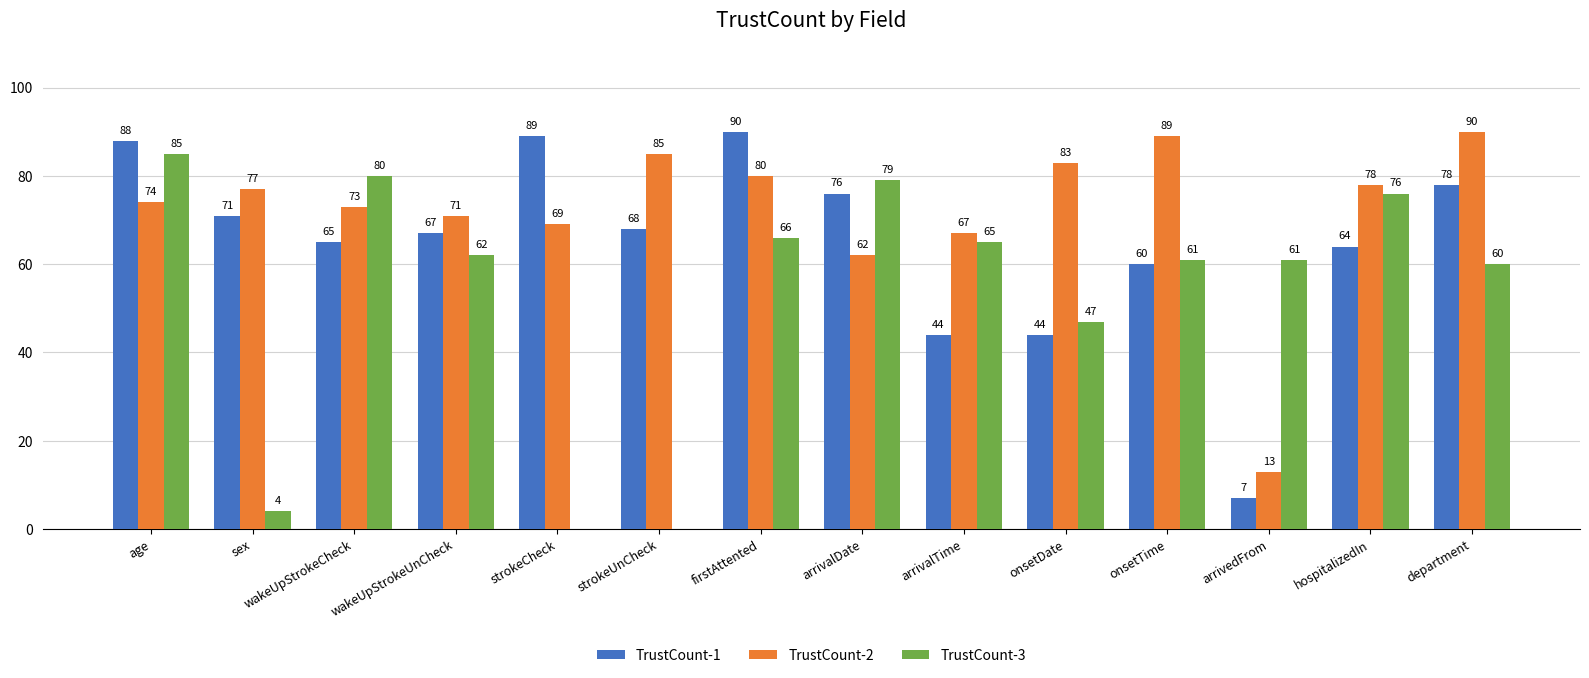

What is the sum of all TrustCount-1 values?

911